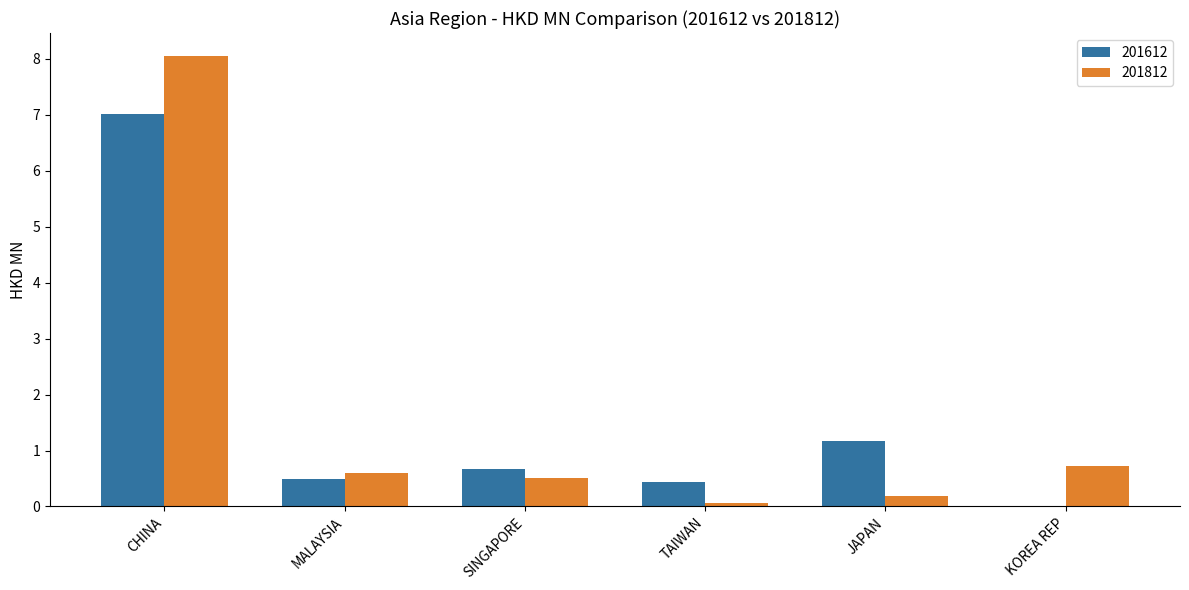

Reading right to left, extract all data points from this chart.

201612: KOREA REP=0.0	JAPAN=1.2	TAIWAN=0.4	SINGAPORE=0.7	MALAYSIA=0.5	CHINA=7.0
201812: KOREA REP=0.7	JAPAN=0.2	TAIWAN=0.1	SINGAPORE=0.5	MALAYSIA=0.6	CHINA=8.1